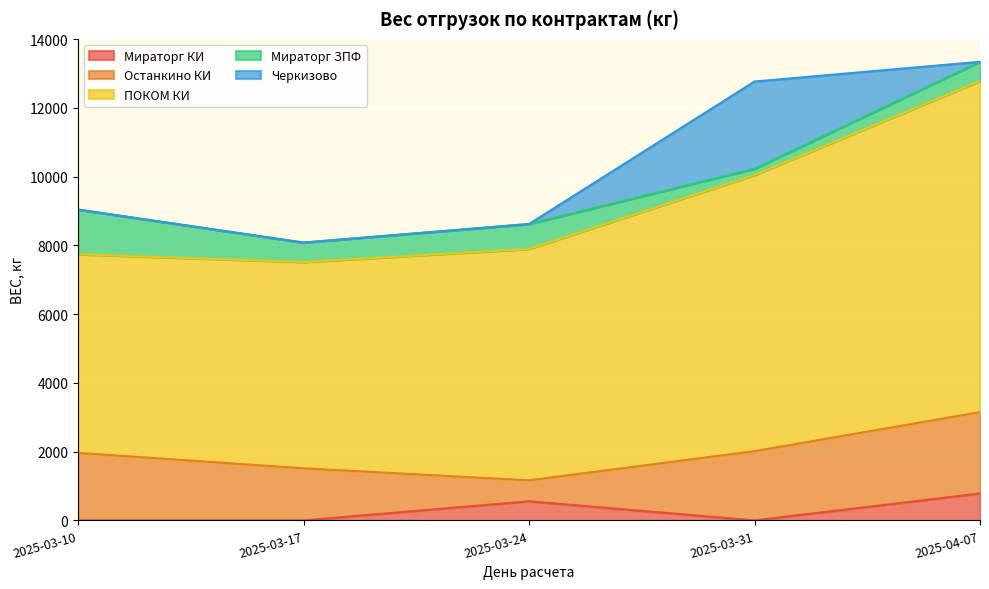

Reading left to right, extract all data points from this chart.

Мираторг КИ: 0	0	556	0	784
Останкино КИ: 1965	1515	610	2015	2365
ПОКОМ КИ: 5777	6000	6730	8030	9630
Мираторг ЗПФ: 1300	567	726	186	562
Черкизово: 0	0	0	2536	0